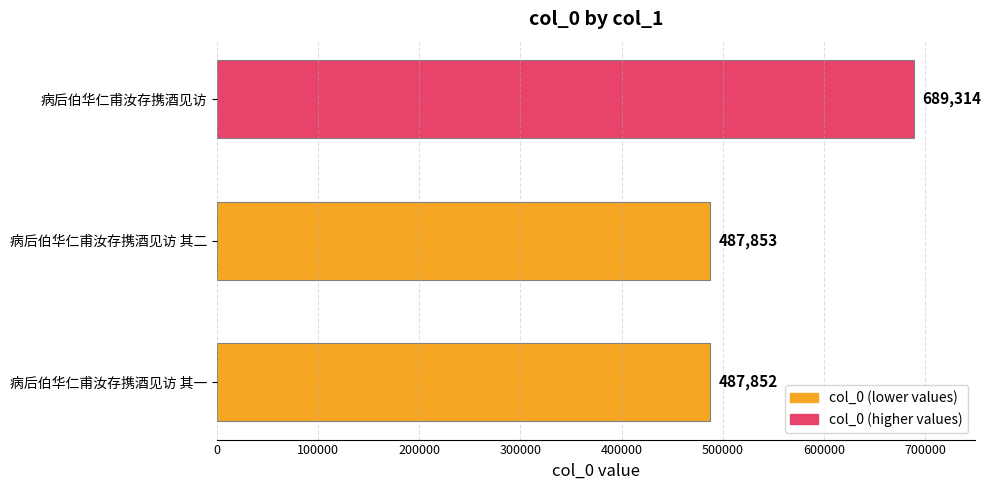

True or false: the data shows 487852 at 病后伯华仁甫汝存携酒见访 其一.

True